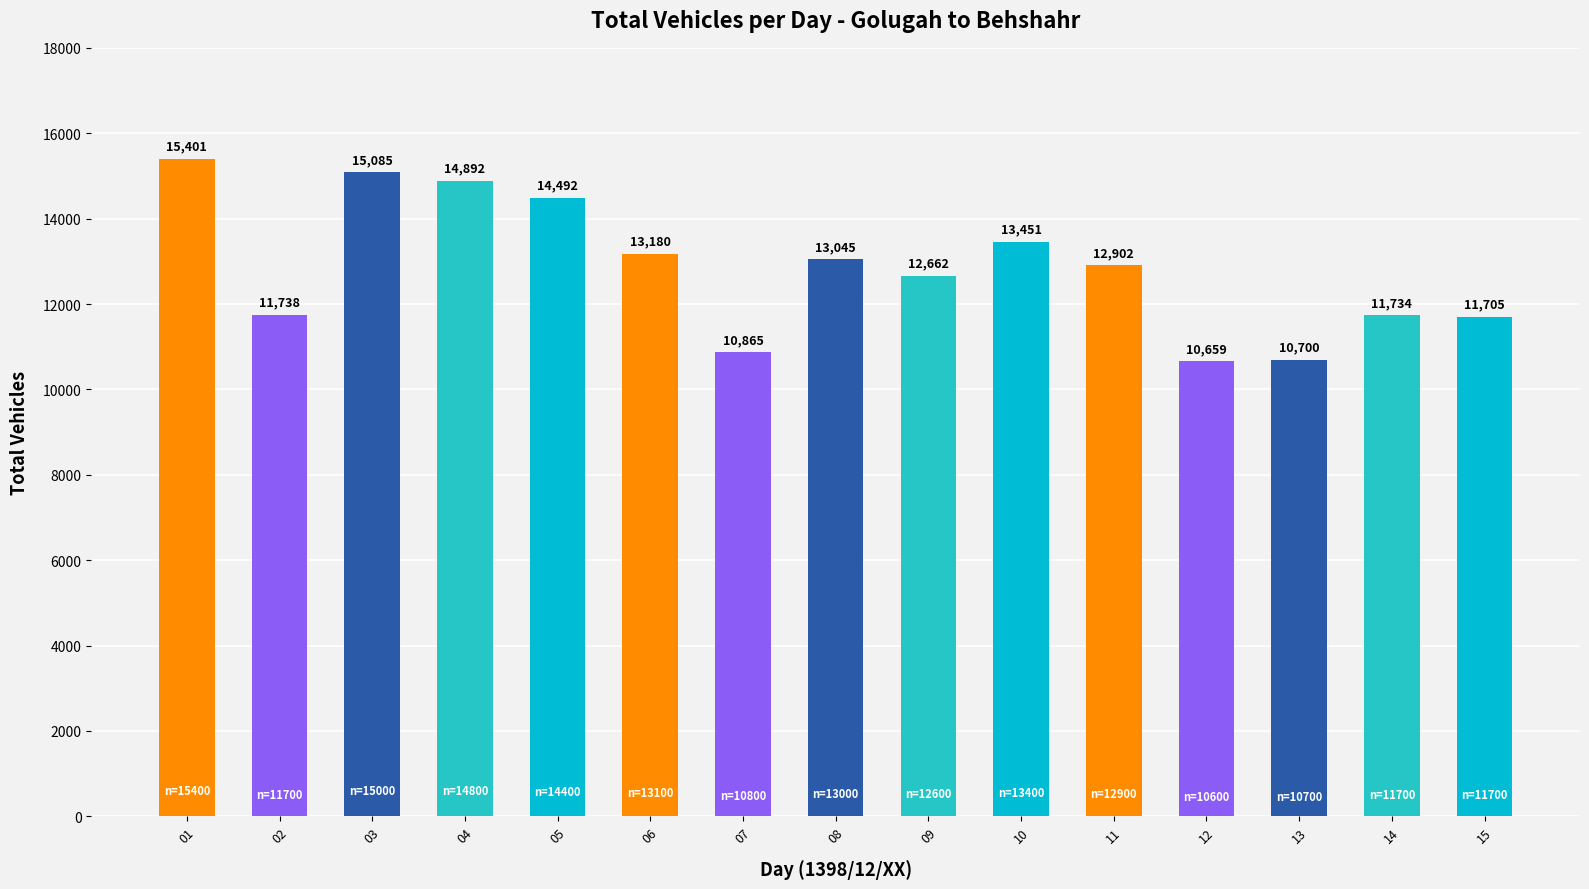

Reading left to right, transcribe all the data shown in this chart.

01=15401	02=11738	03=15085	04=14892	05=14492	06=13180	07=10865	08=13045	09=12662	10=13451	11=12902	12=10659	13=10700	14=11734	15=11705